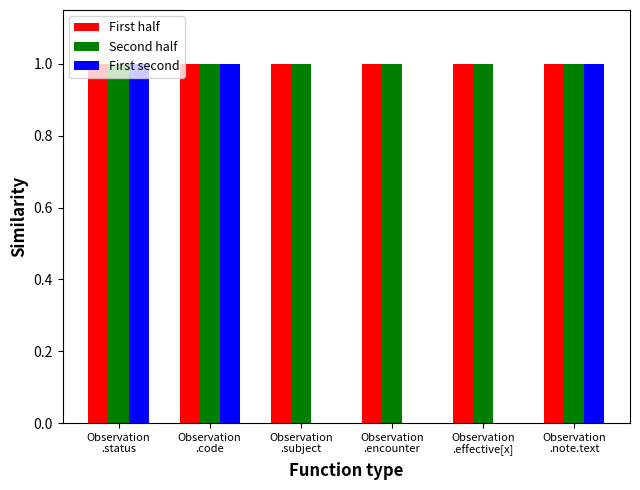

What is the sum of all First half values?

6